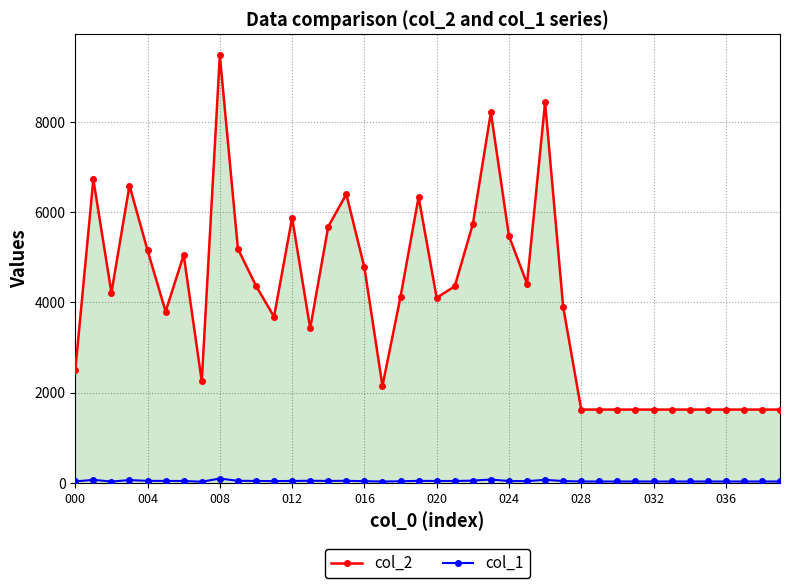

Which series has the widest spread of values?

col_2